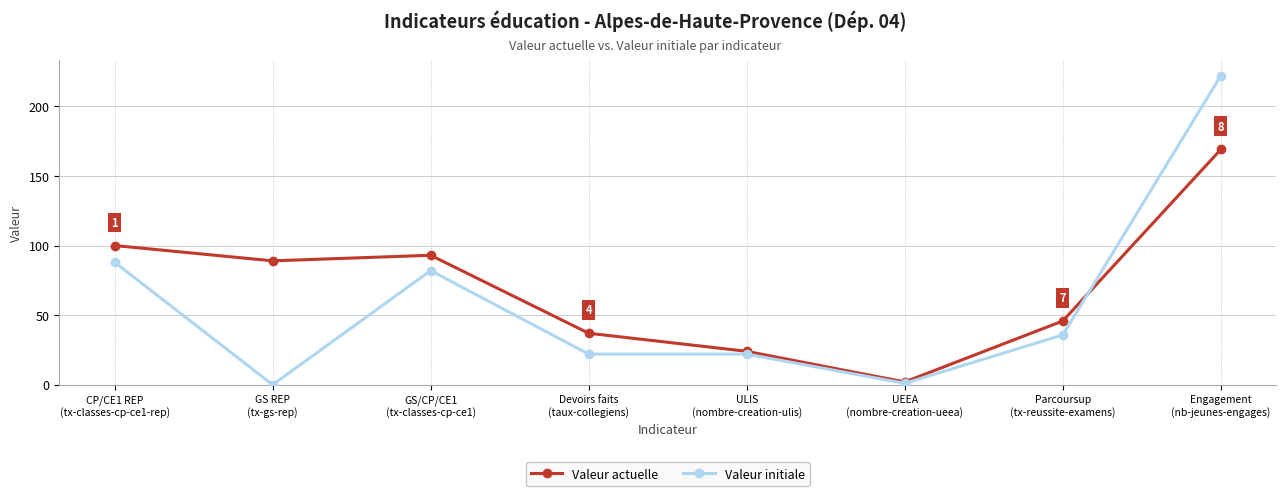

What is the label of the 4th point from the left?

Devoirs faits
(taux-collegiens)